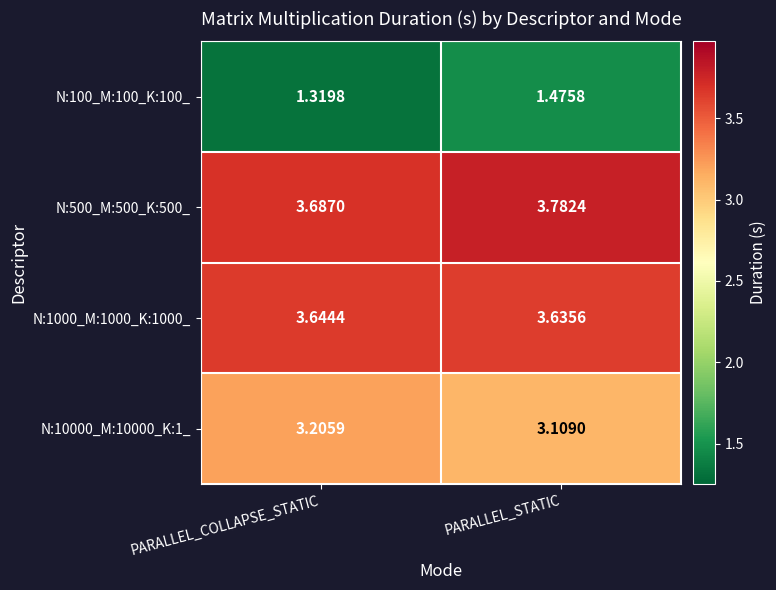

Which series has the largest range (max minus min)?

N:100_M:100_K:100_